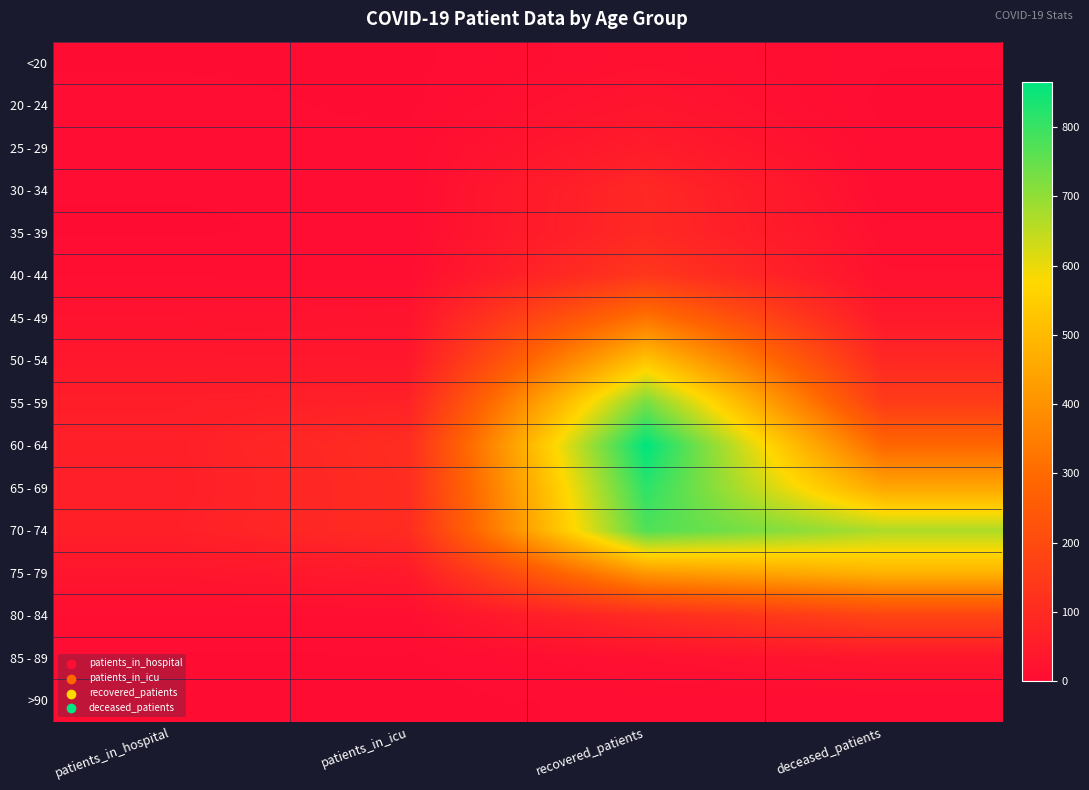

What is the total value across all series at deceased_patients?

2421